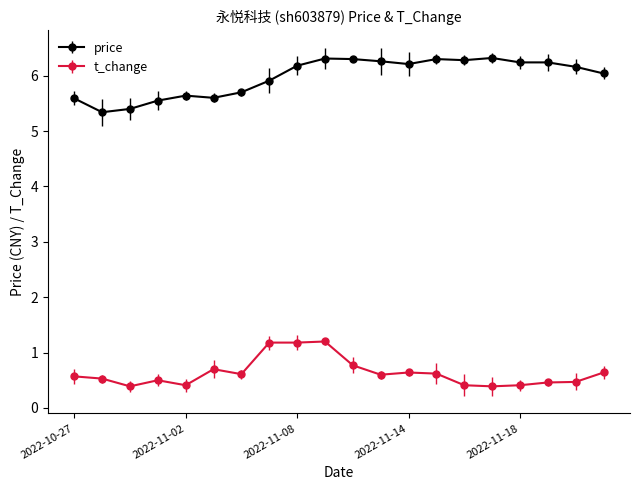

Rank the series by their average value, from highest to lowest.

price, t_change